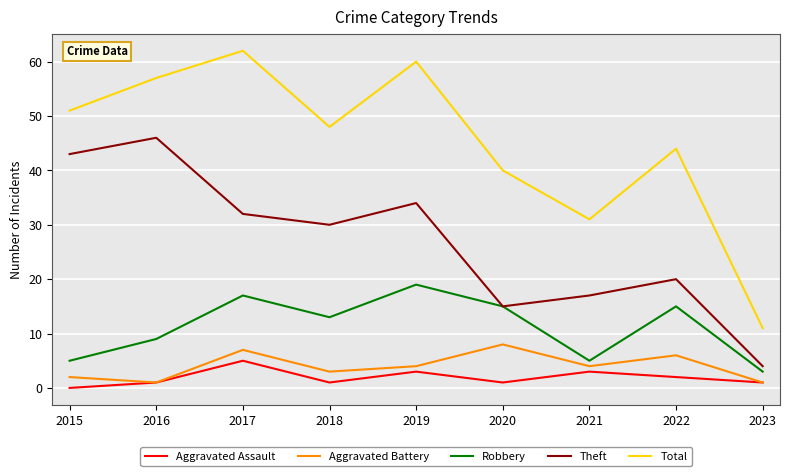

Where is the first local maximum for Theft?

2016